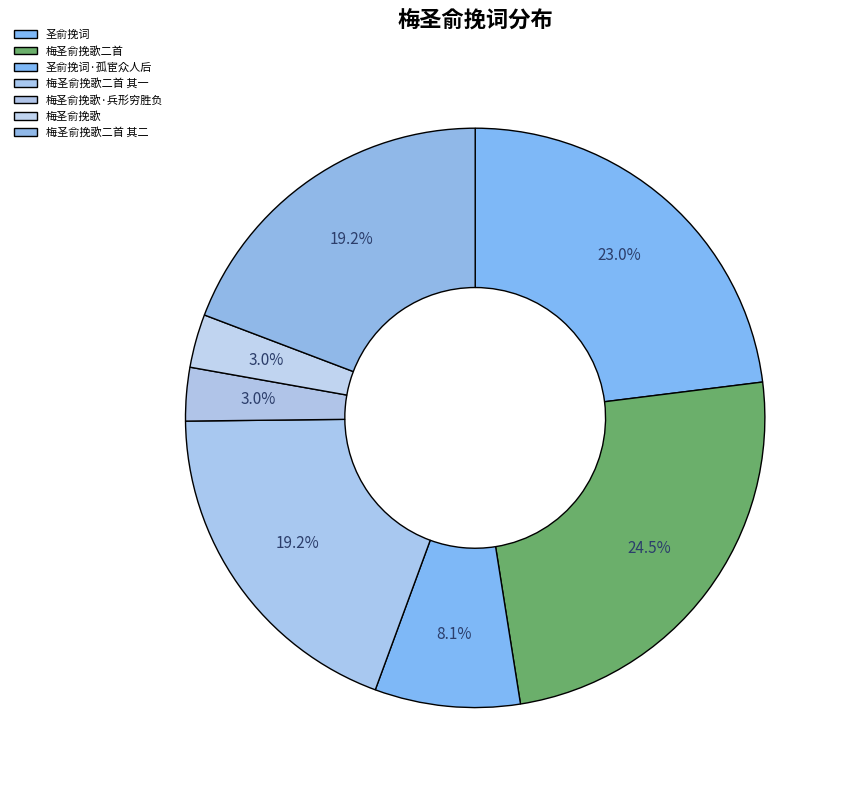

How many segments does this pie chart have?

7